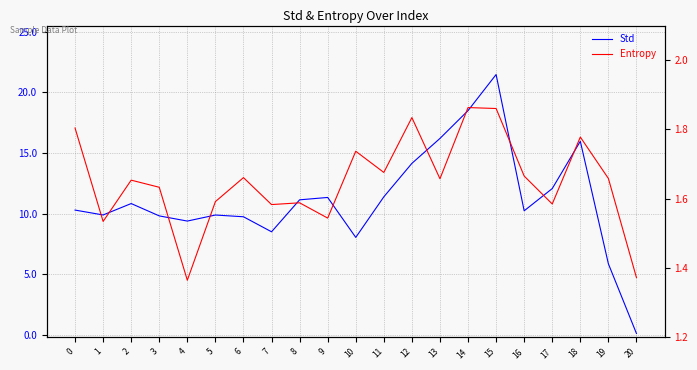

Reading right to left, extract all data points from this chart.

Std: 20=0.1	19=5.9	18=16.0	17=12.1	16=10.2	15=21.5	14=18.5	13=16.2	12=14.1	11=11.4	10=8.0	9=11.3	8=11.1	7=8.5	6=9.7	5=9.9	4=9.4	3=9.8	2=10.8	1=9.9	0=10.3
Entropy: 20=1.4	19=1.7	18=1.8	17=1.6	16=1.7	15=1.9	14=1.9	13=1.7	12=1.8	11=1.7	10=1.7	9=1.5	8=1.6	7=1.6	6=1.7	5=1.6	4=1.4	3=1.6	2=1.7	1=1.5	0=1.8